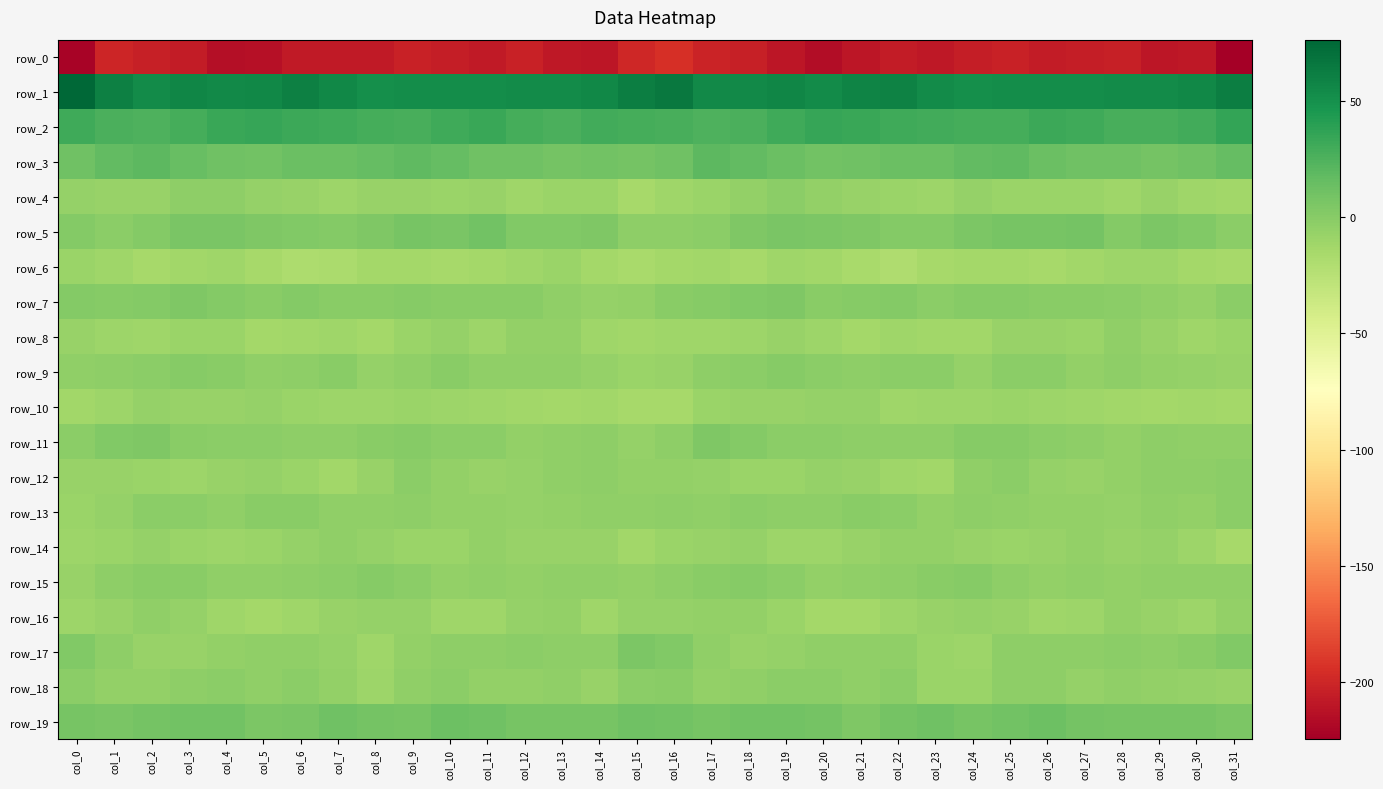

List the series in order of their peak value, highest first.

row_1, row_2, row_3, row_19, row_5, row_17, row_11, row_7, row_9, row_15, row_13, row_18, row_12, row_4, row_8, row_16, row_14, row_10, row_6, row_0